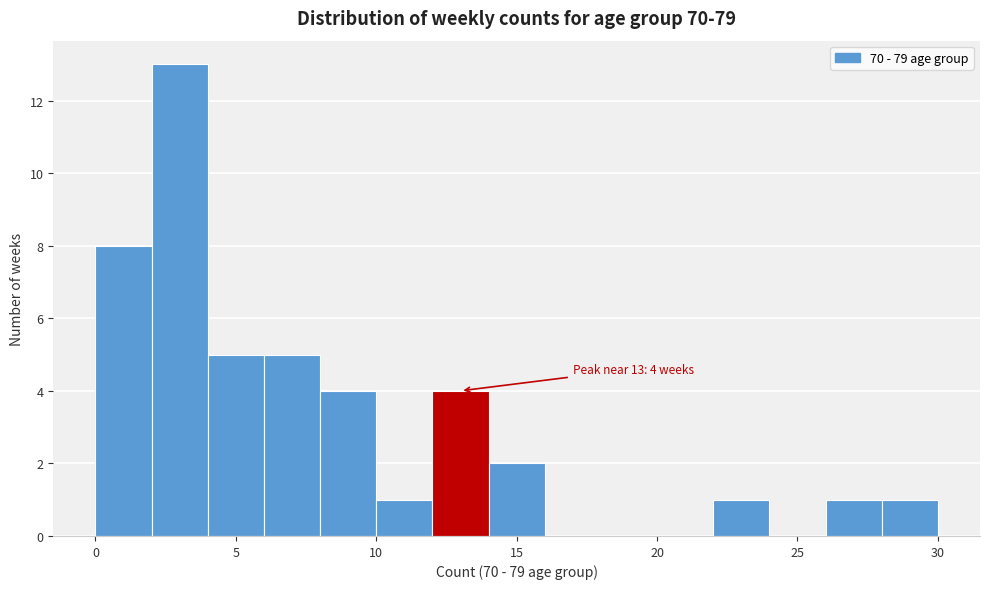

Over which range of the x-axis is the bar tallest?

2 to 4